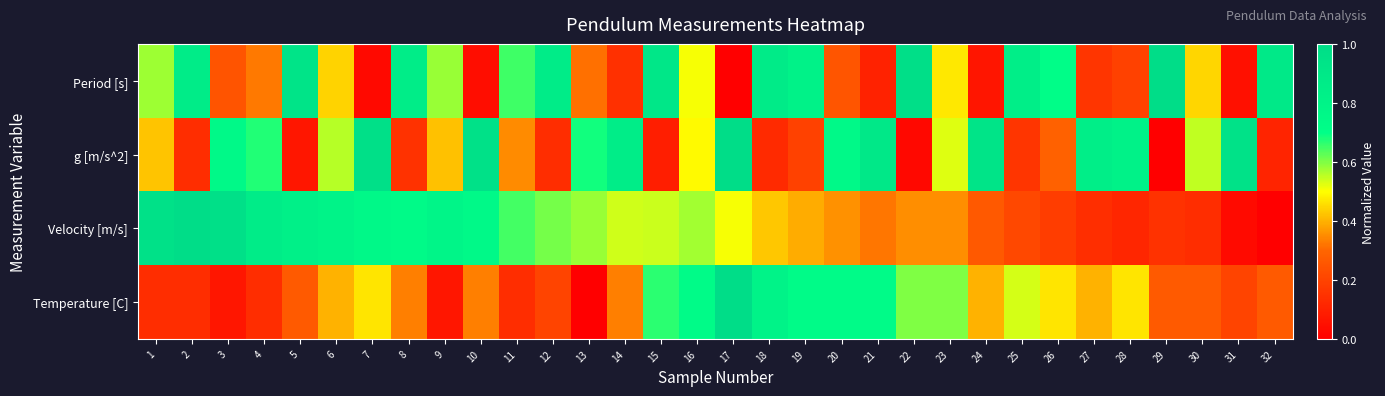

Reading left to right, list all the values displayed in this chart.

Period [s]: 1=0.6	2=0.9	3=0.2	4=0.3	5=0.9	6=0.4	7=0.0	8=0.9	9=0.6	10=0.0	11=0.6	12=0.9	13=0.3	14=0.1	15=0.9	16=0.5	17=0.0	18=0.9	19=0.8	20=0.3	21=0.1	22=1.0	23=0.5	24=0.1	25=0.8	26=0.7	27=0.2	28=0.2	29=1.0	30=0.4	31=0.0	32=0.9
g [m/s^2]: 1=0.4	2=0.1	3=0.8	4=0.7	5=0.1	6=0.6	7=1.0	8=0.1	9=0.4	10=1.0	11=0.4	12=0.1	13=0.7	14=0.9	15=0.1	16=0.5	17=1.0	18=0.1	19=0.2	20=0.7	21=0.9	22=0.0	23=0.5	24=0.9	25=0.2	26=0.3	27=0.8	28=0.8	29=0.0	30=0.6	31=1.0	32=0.1
Velocity [m/s]: 1=1.0	2=1.0	3=1.0	4=0.9	5=0.8	6=0.8	7=0.8	8=0.7	9=0.8	10=0.7	11=0.6	12=0.6	13=0.6	14=0.5	15=0.5	16=0.6	17=0.5	18=0.4	19=0.4	20=0.4	21=0.3	22=0.4	23=0.4	24=0.3	25=0.2	26=0.2	27=0.1	28=0.1	29=0.2	30=0.1	31=0.0	32=0.0
Temperature [C]: 1=0.1	2=0.1	3=0.1	4=0.1	5=0.3	6=0.4	7=0.5	8=0.3	9=0.1	10=0.3	11=0.1	12=0.2	13=0.0	14=0.3	15=0.7	16=0.7	17=1.0	18=0.8	19=0.7	20=0.7	21=0.7	22=0.6	23=0.6	24=0.4	25=0.5	26=0.5	27=0.4	28=0.5	29=0.3	30=0.3	31=0.2	32=0.3